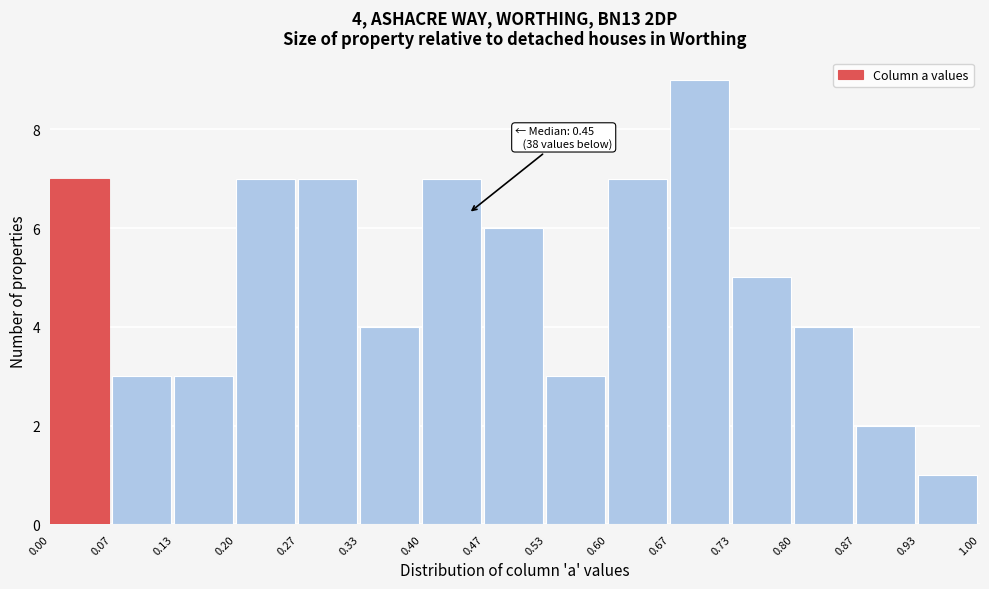

Over which range of the x-axis is the bar tallest?

0.67 to 0.73